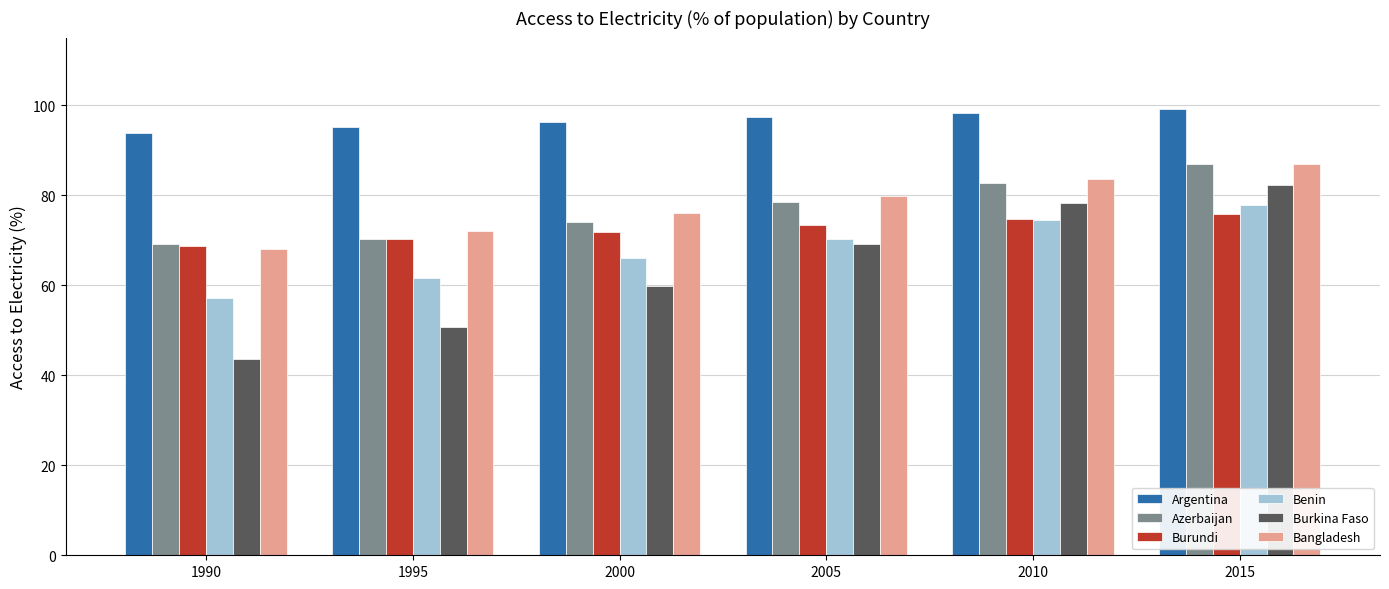

What is the difference between the highest and lowest values at 1990?

50.2